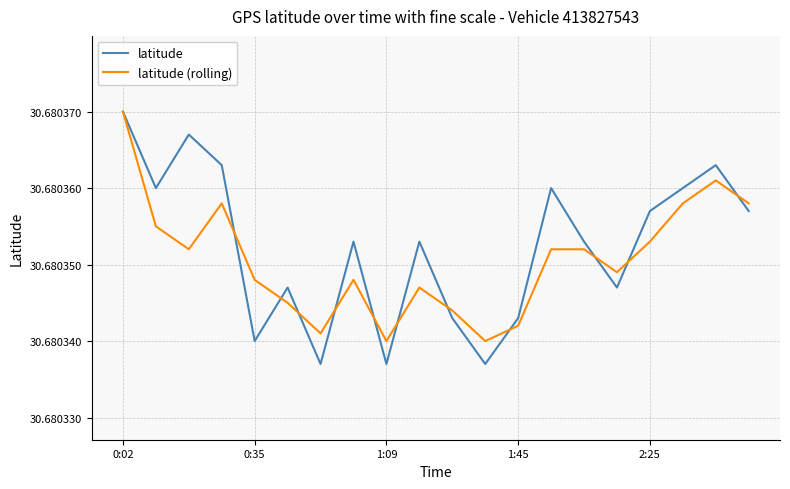

The value of latitude (rolling) at 0:02 is 40.3. True or false?

False